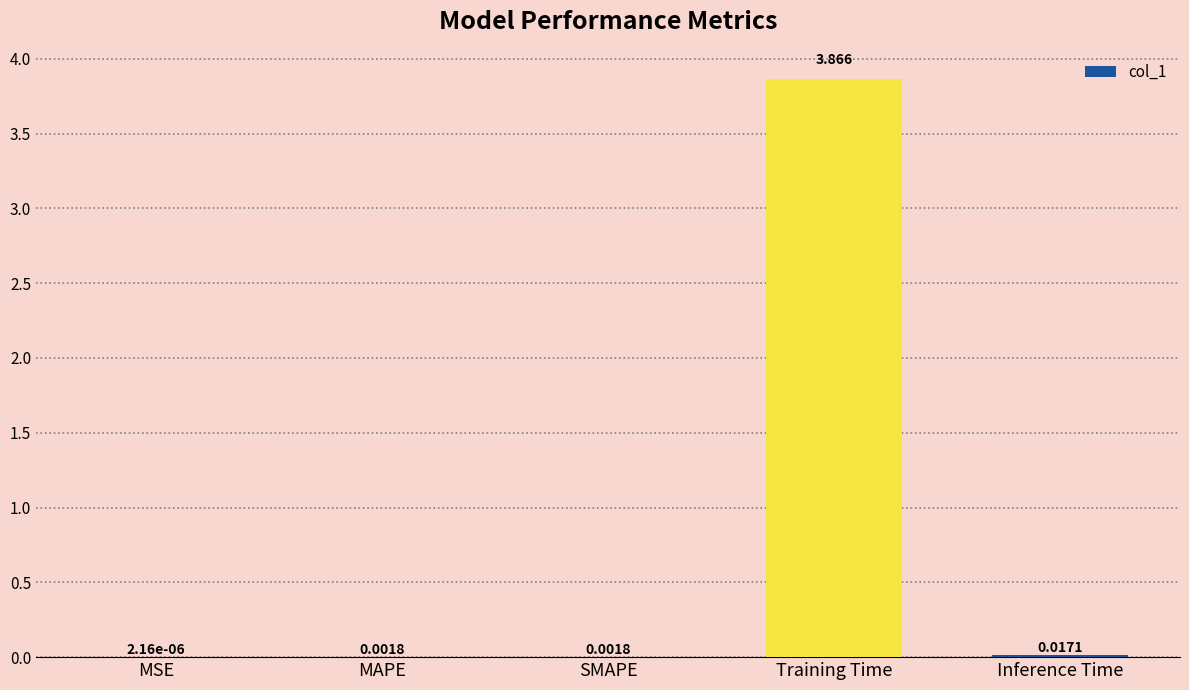

Which has a higher value, Inference Time or MAPE?

Inference Time